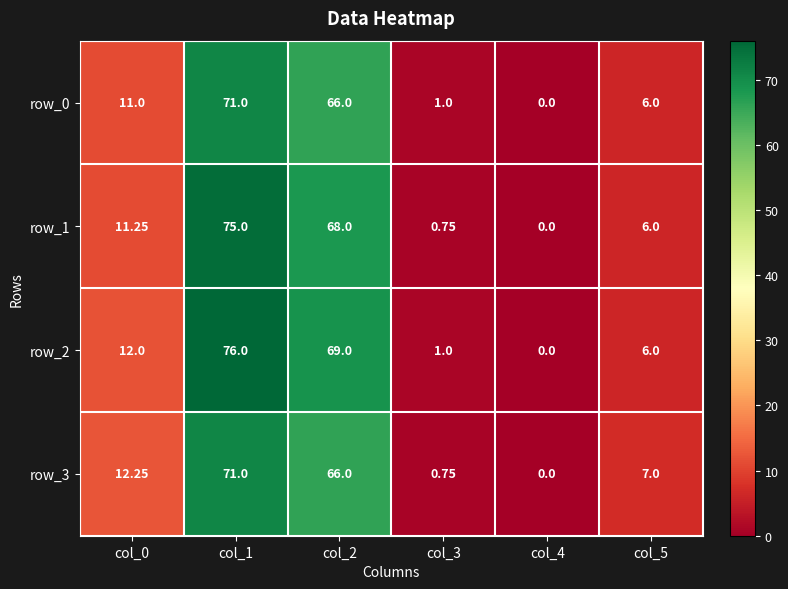

Is the value of row_0 at col_2 greater than the value of row_2 at col_2?

No